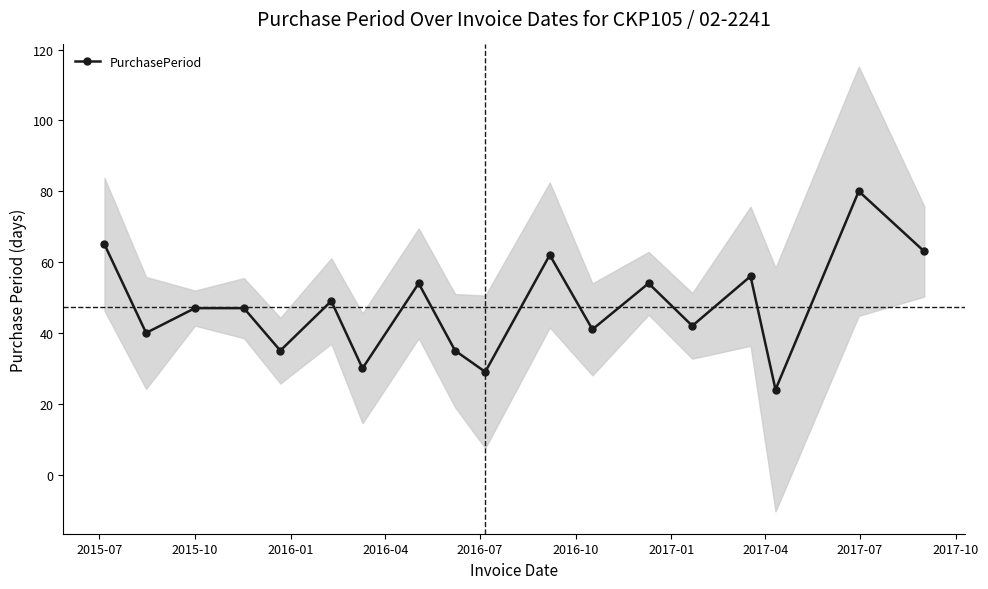

What is the highest value of the PurchasePeriod series?

80